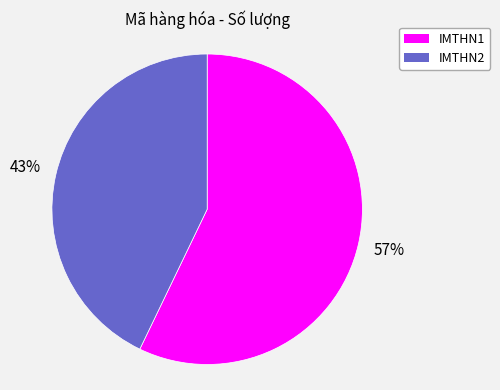

Which category accounts for the majority?

IMTHN1